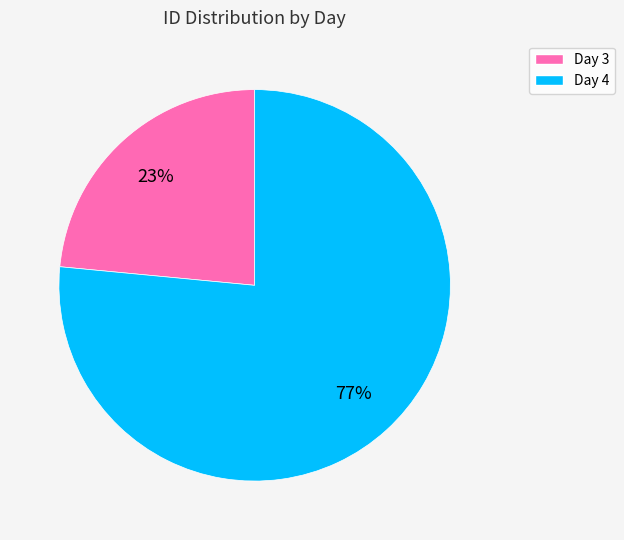

True or false: Day 3 accounts for 23% of the total.

True